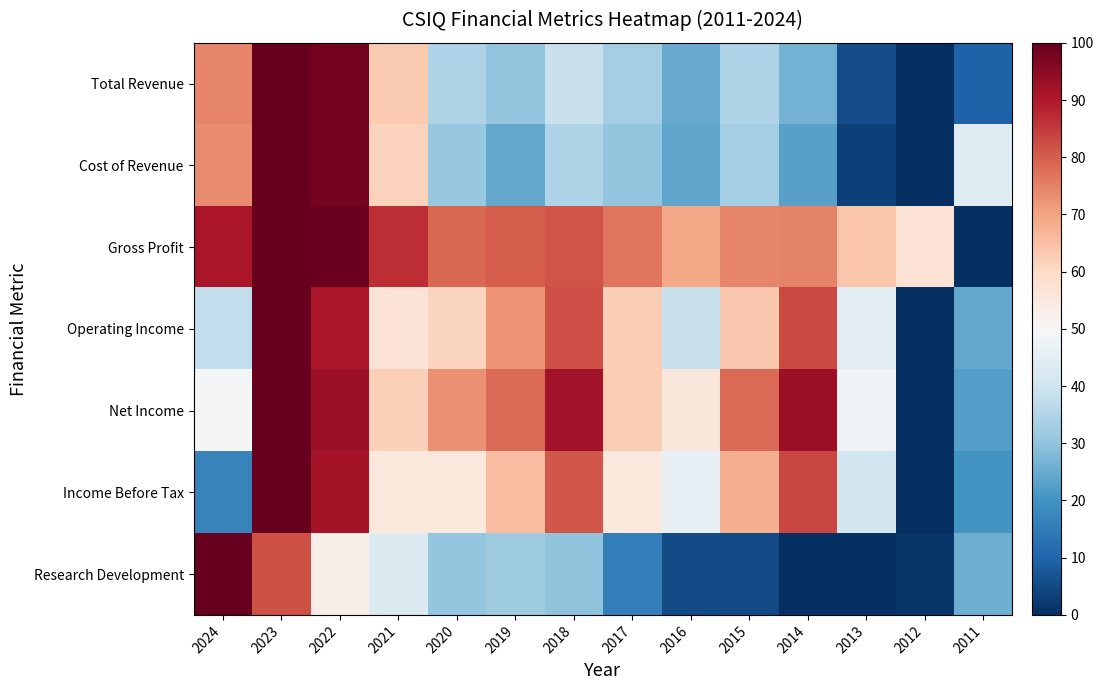

Which category has the highest value across all series?

2023